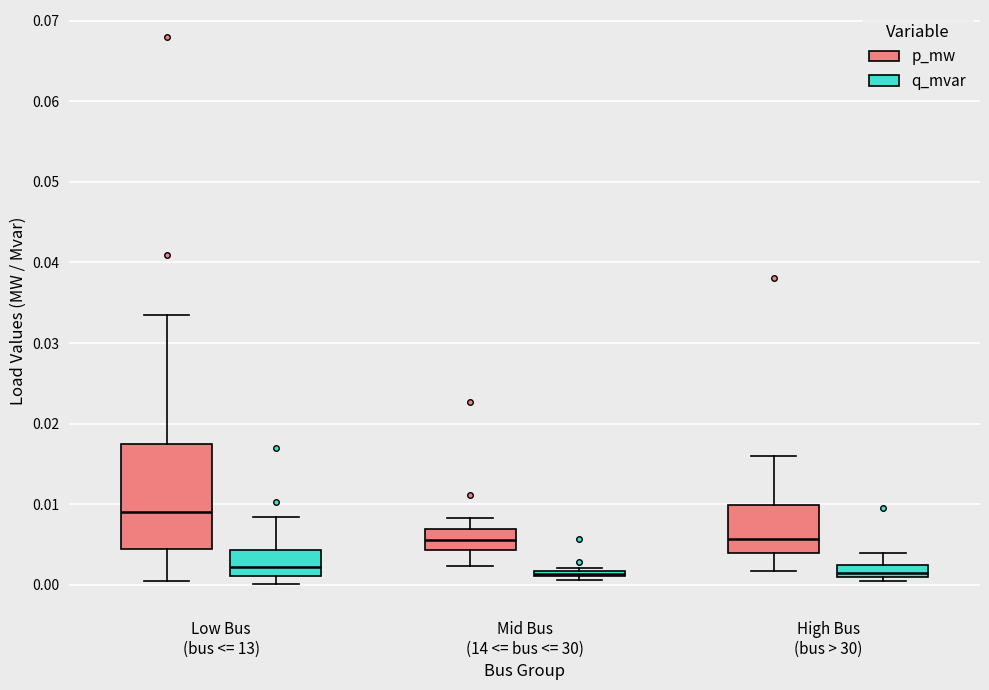

Which box's median line is the highest?

Low Bus (bus <= 13) (p_mw)